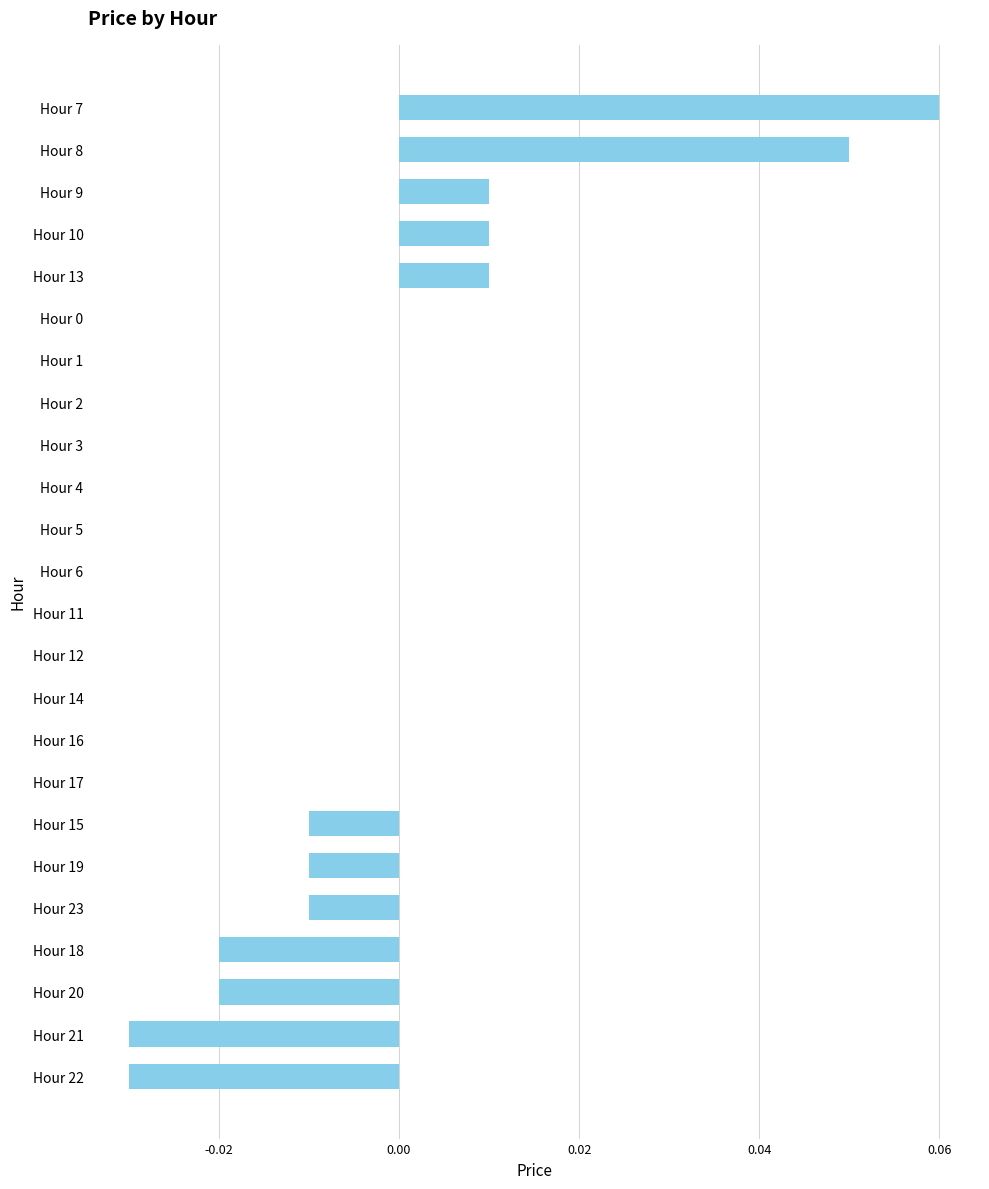

Between Hour 21 and Hour 9, which is larger?

Hour 9